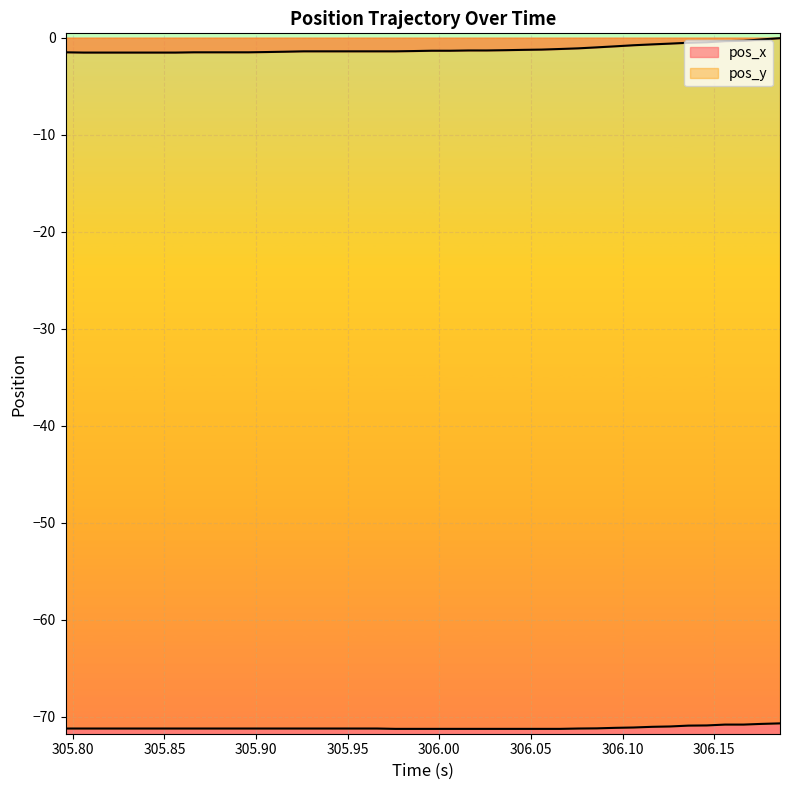

Which series has the largest range (max minus min)?

pos_x